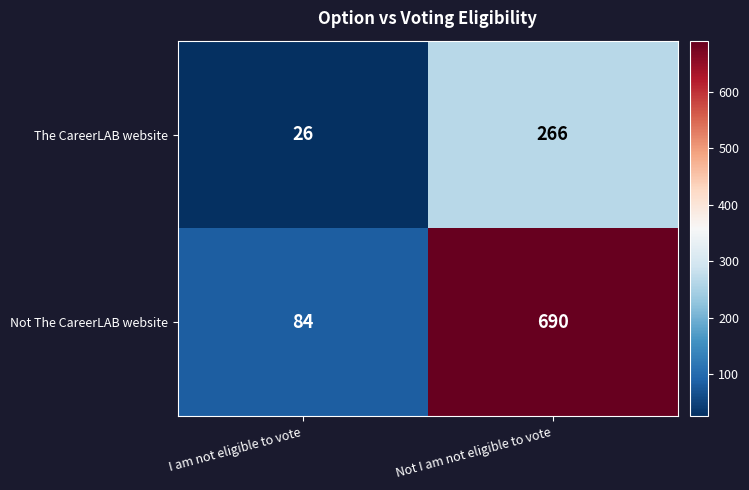

Which series has the largest range (max minus min)?

Not The CareerLAB website